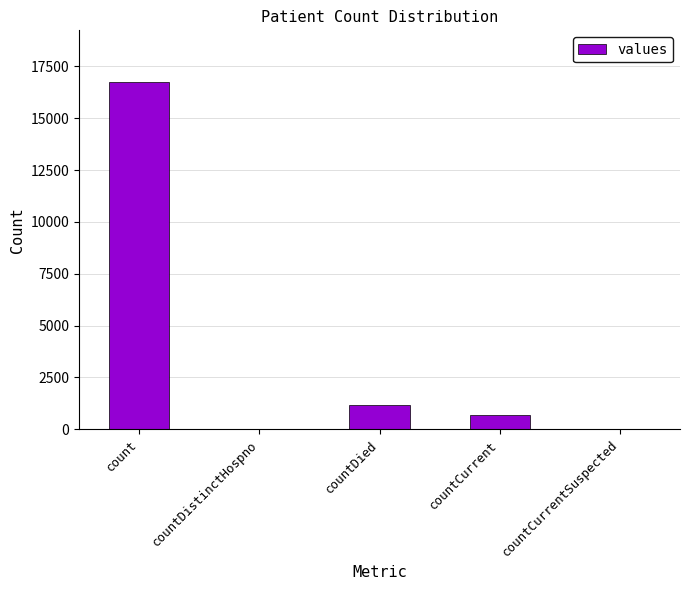

Are the bars horizontal?

No